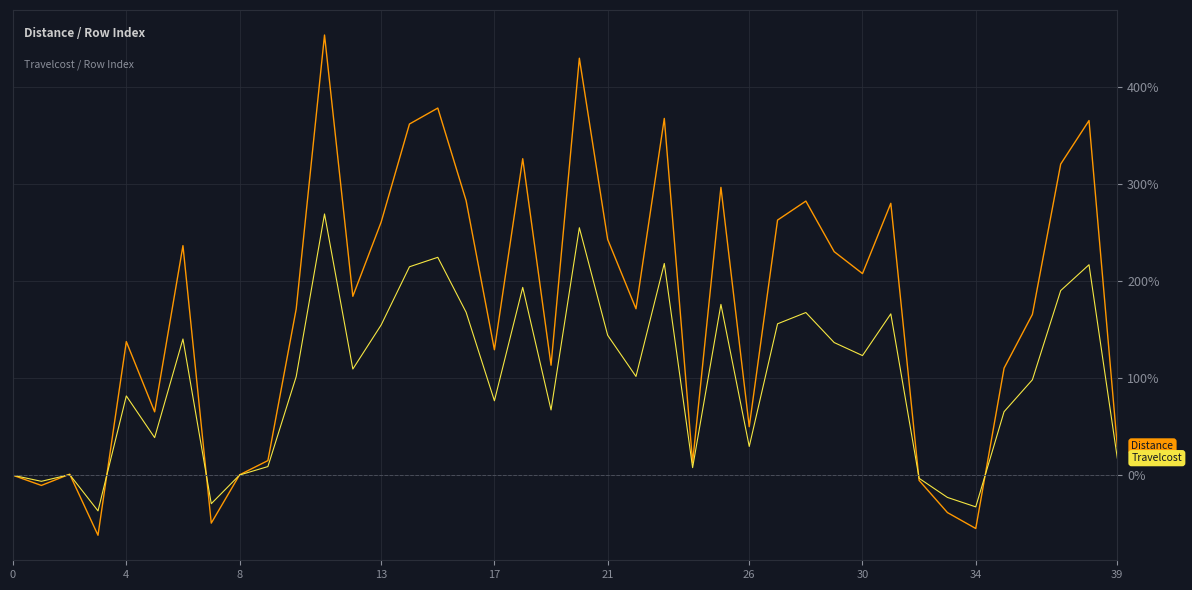

What is the minimum value shown in the chart?

-61.9